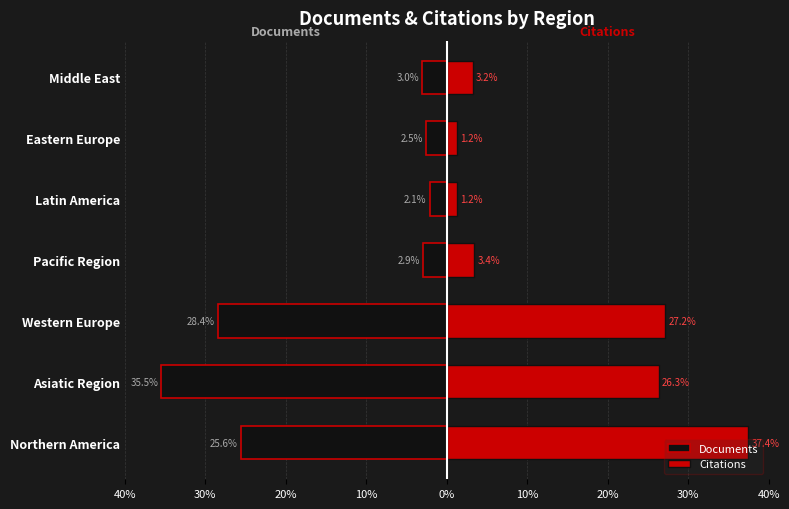

Which series has the widest spread of values?

Citations